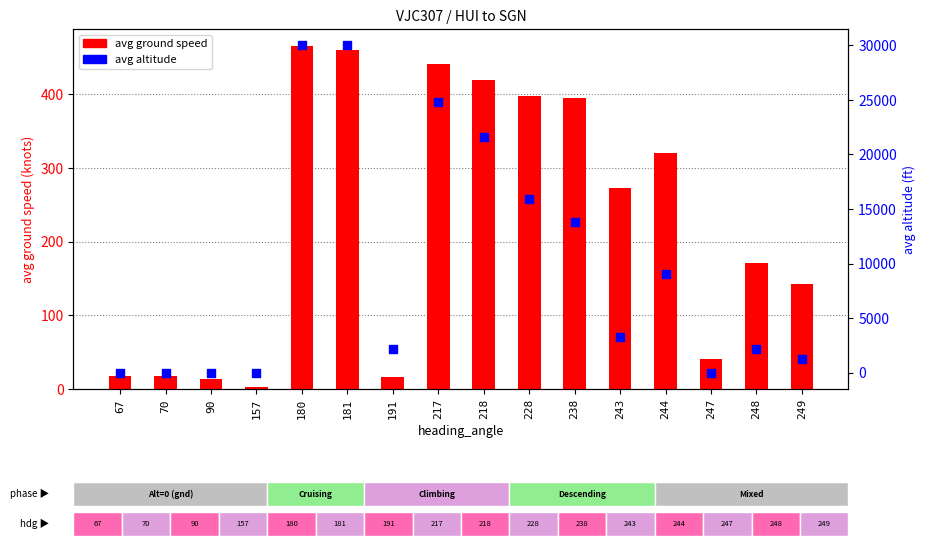

Which series reaches the maximum Y coordinate?

avg altitude